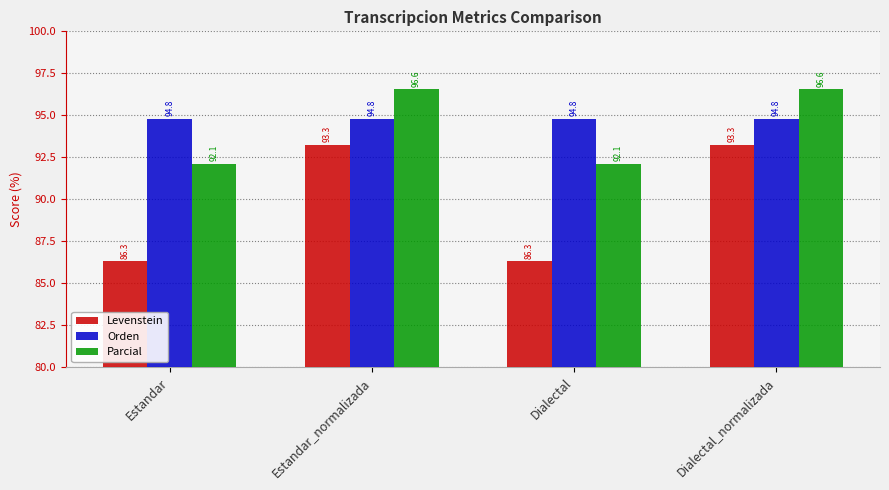

Count the number of data series in this chart.

3